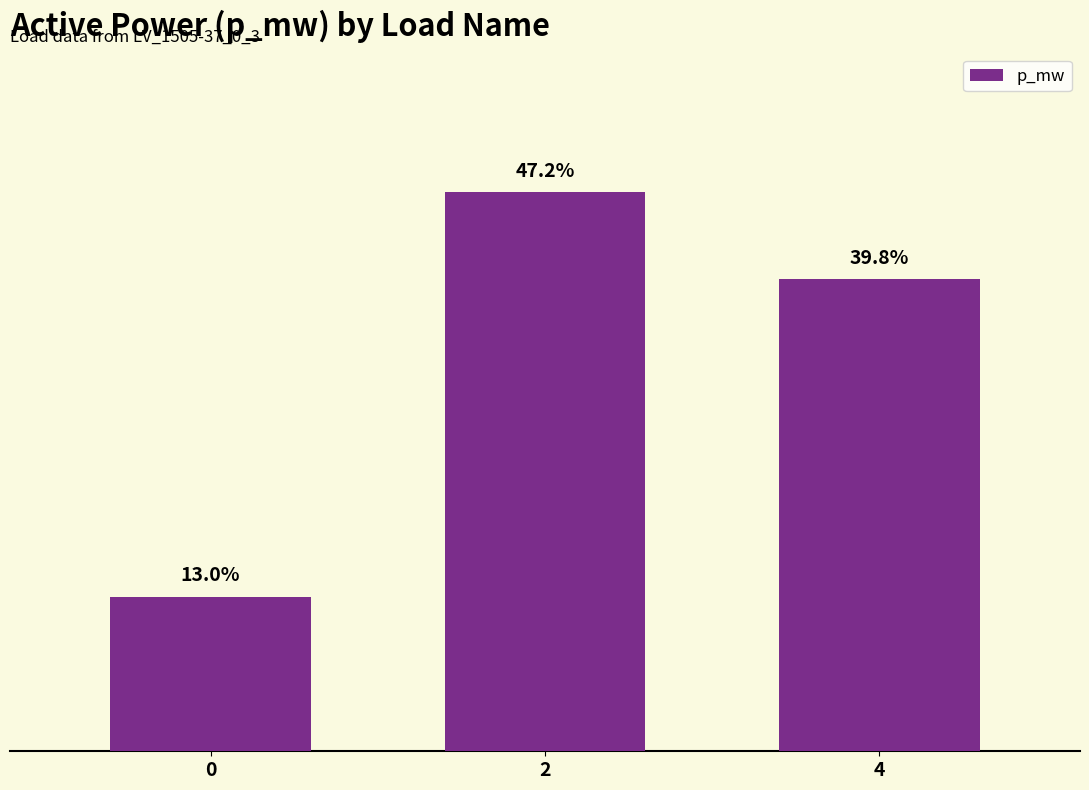

Rank the categories by value from lowest to highest.

0, 4, 2